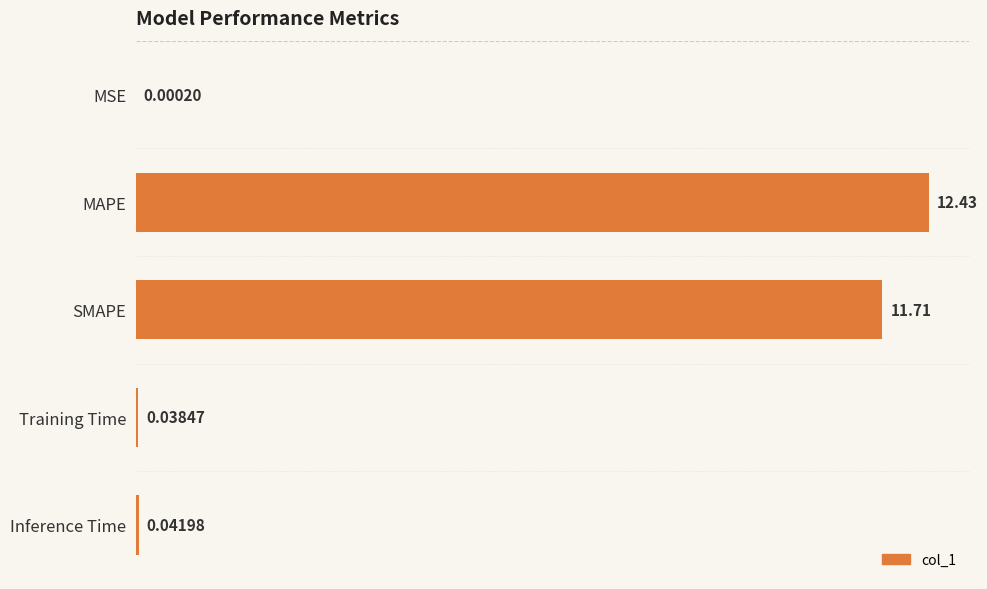

What is the ratio of the value at MAPE to the value at SMAPE?

1.1